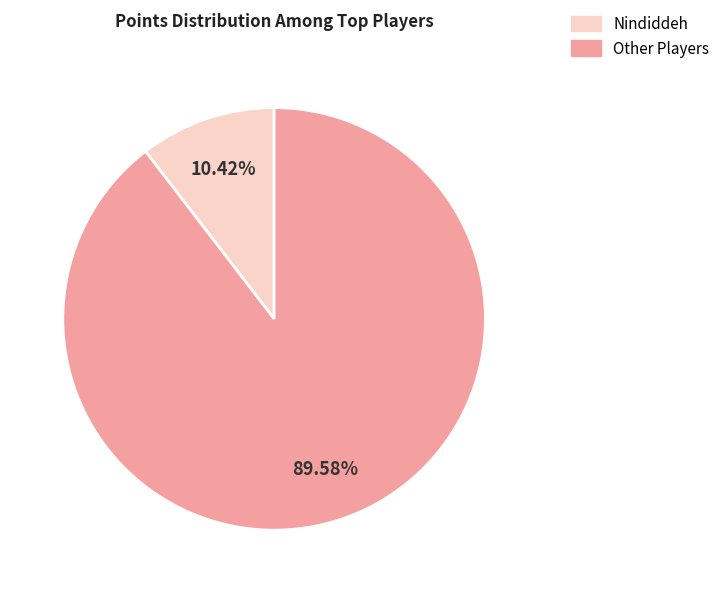

Count the number of slices in the pie.

2